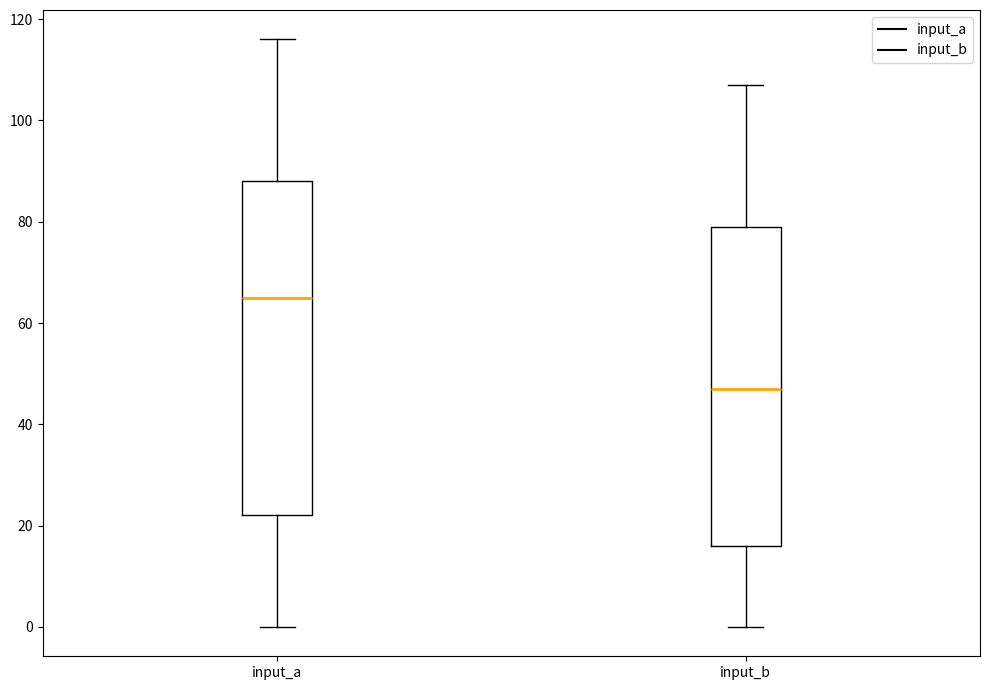

Which box is the tallest, from its lower edge to its upper edge?

input_a